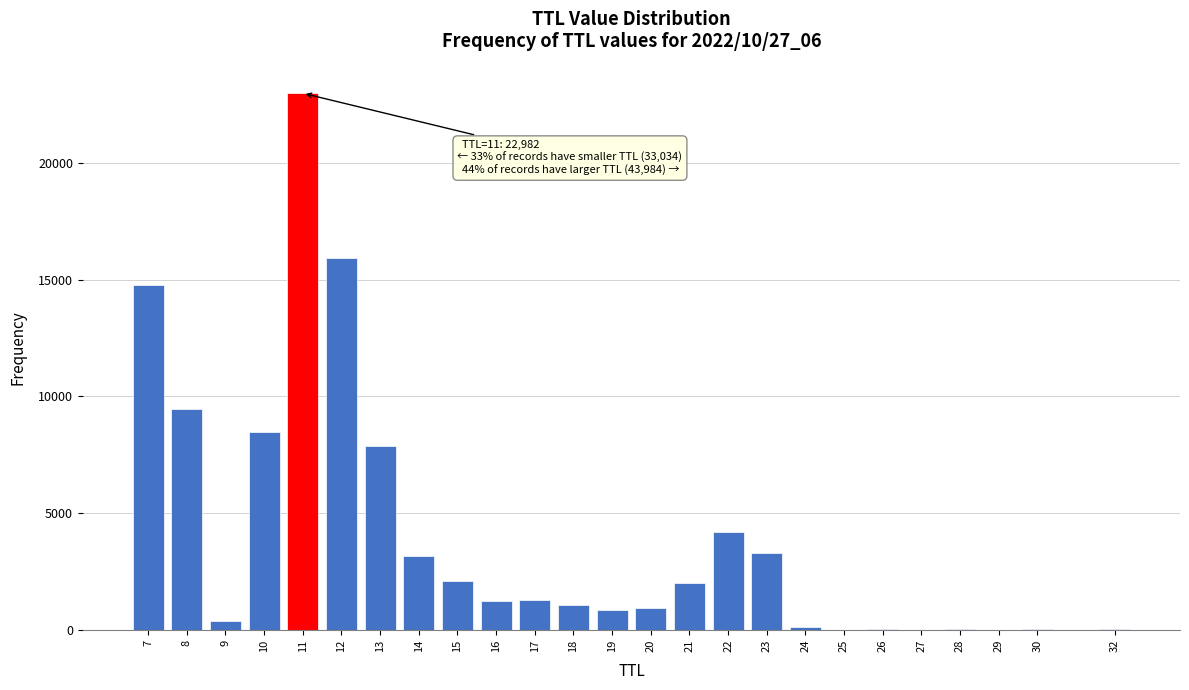

What is the greatest value displayed?

22982